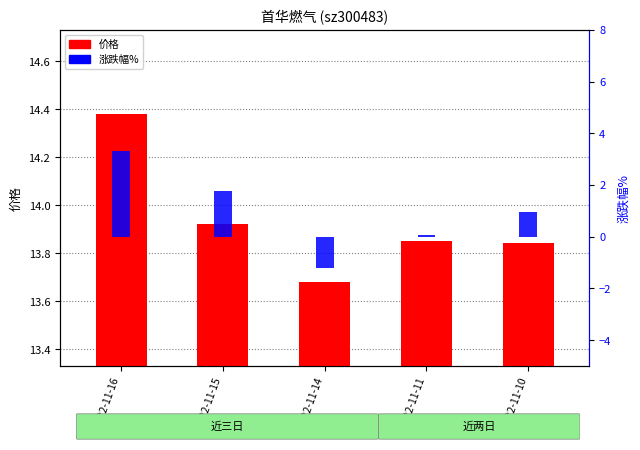

At 2022-11-14, list the series in order from largest to smallest.

价格, 涨跌幅%